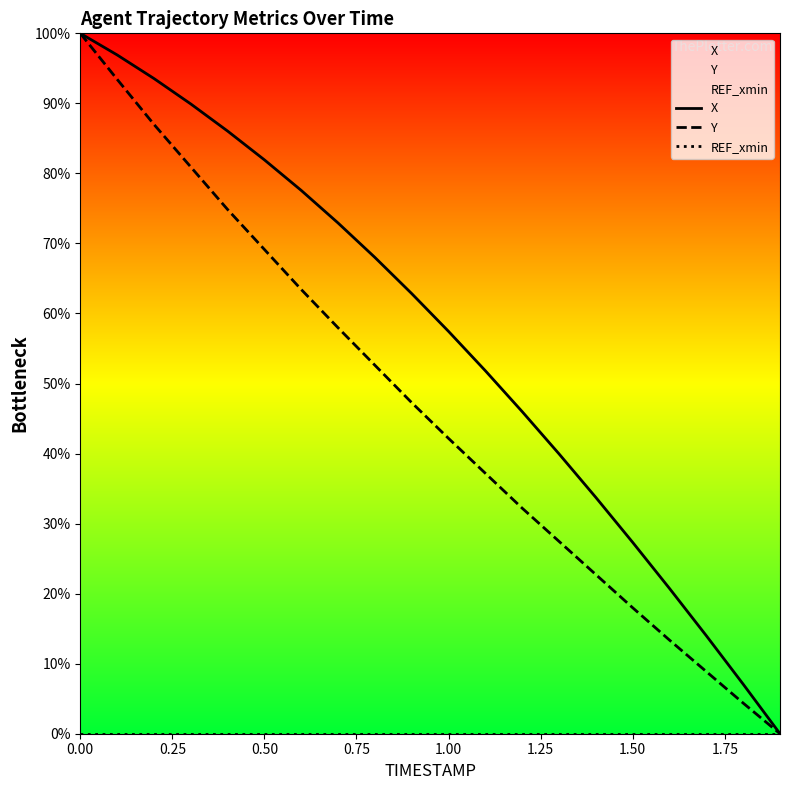

Does the chart display data point markers on the line(s)?

No